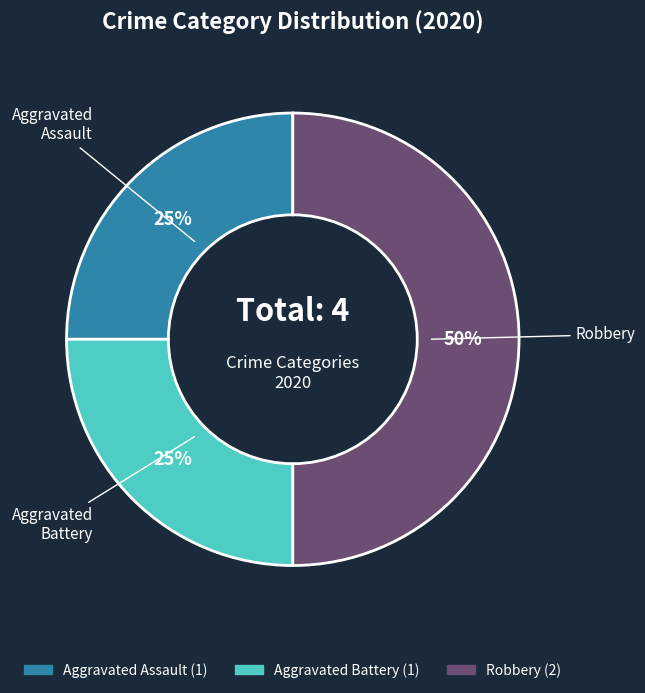

To the nearest percent, what percentage of the pie is Aggravated Battery?

25%